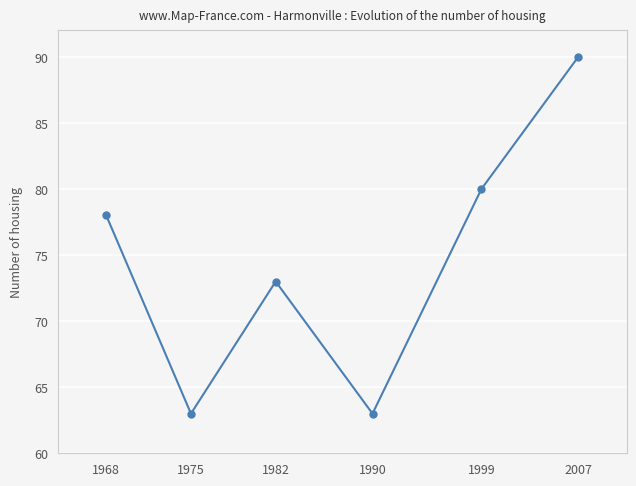

What is the sum of all values?

447